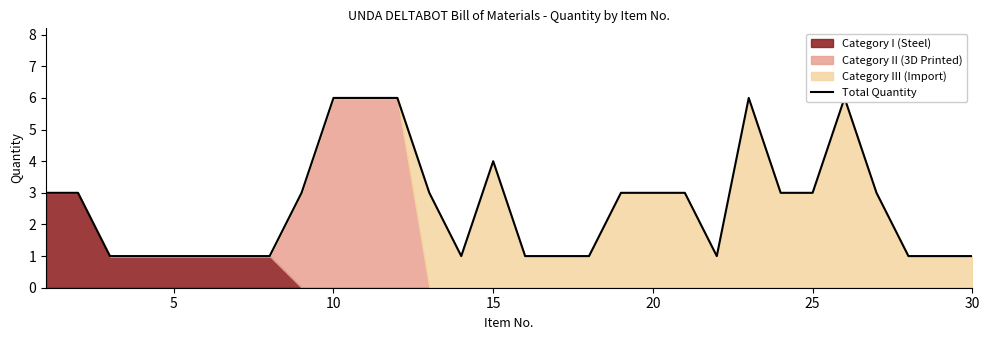

True or false: the data shows 6 at 11.

True